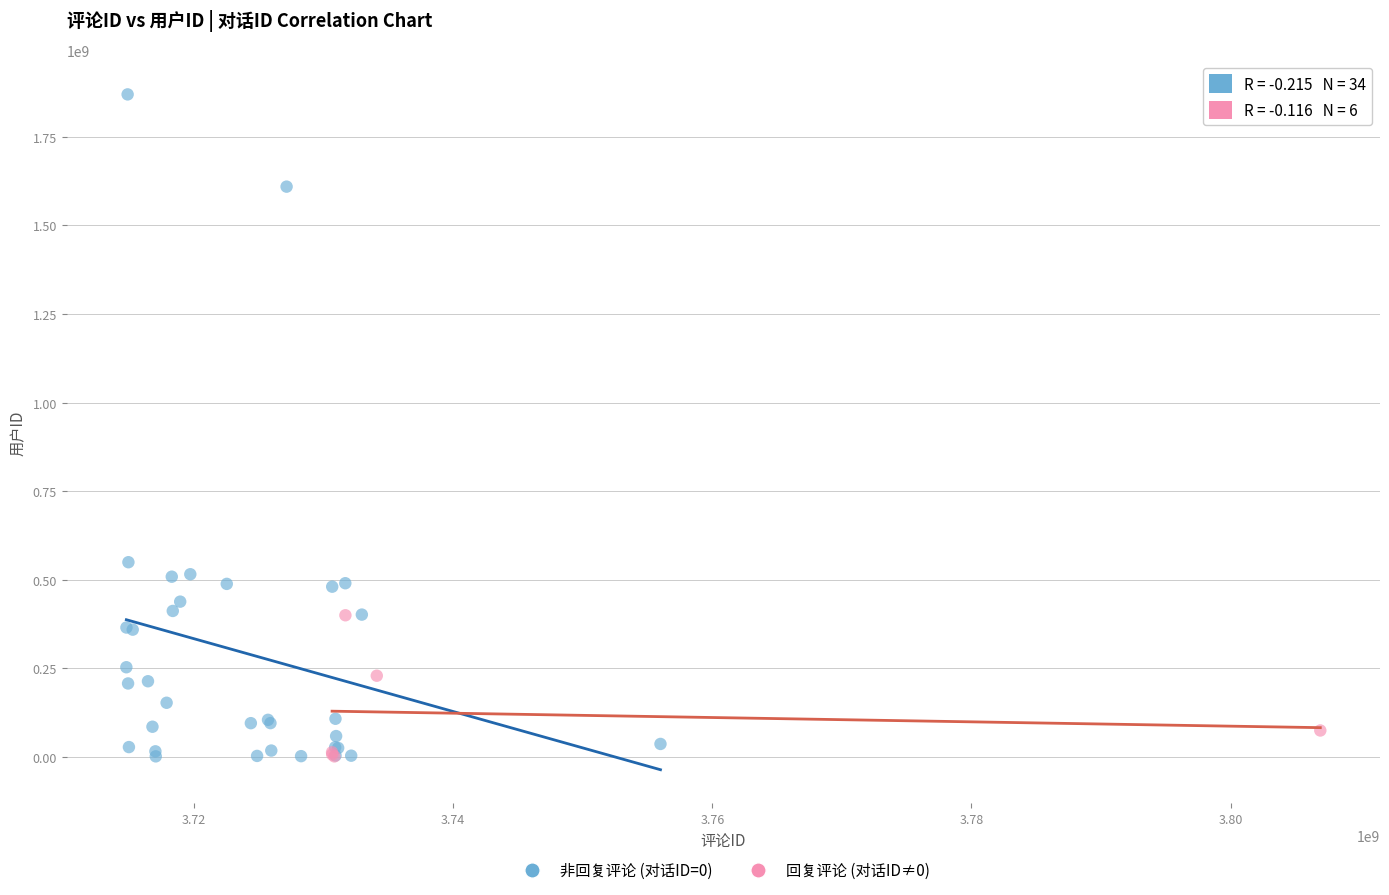

Which series has the largest Y range (max minus min)?

非回复评论 (对话ID=0)